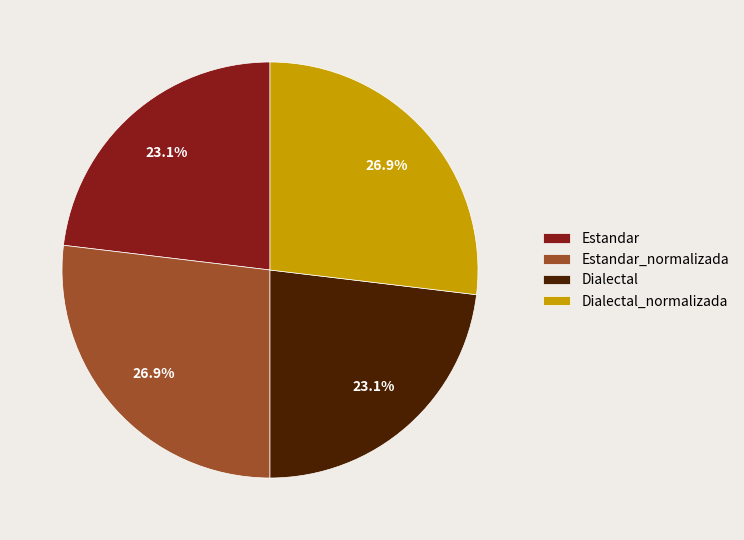

Does any single category account for the majority?

No